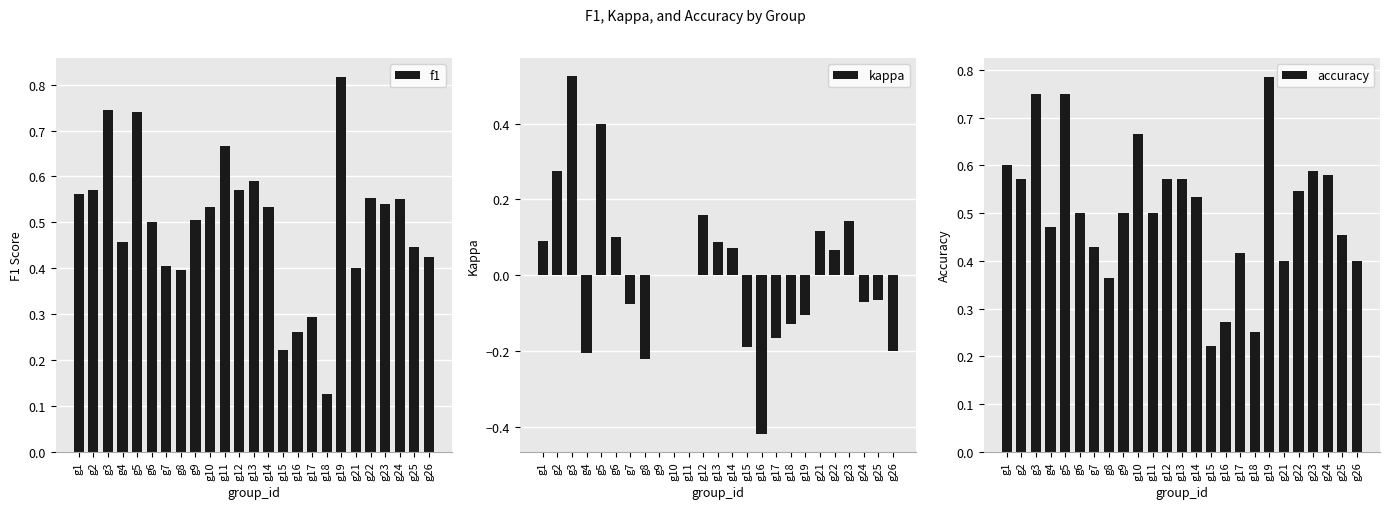

The value of accuracy at g1 is 0.6. True or false?

True